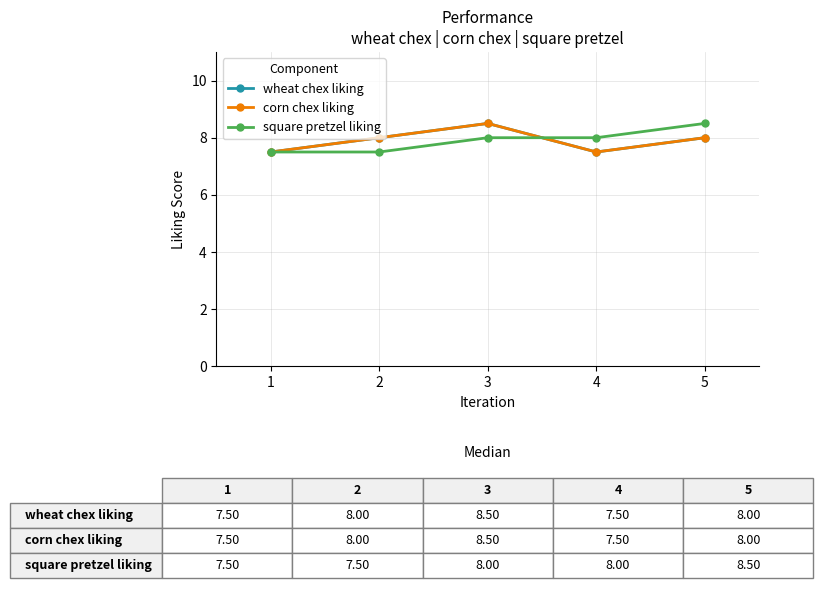

Is this an area chart (filled region under the line)?

No